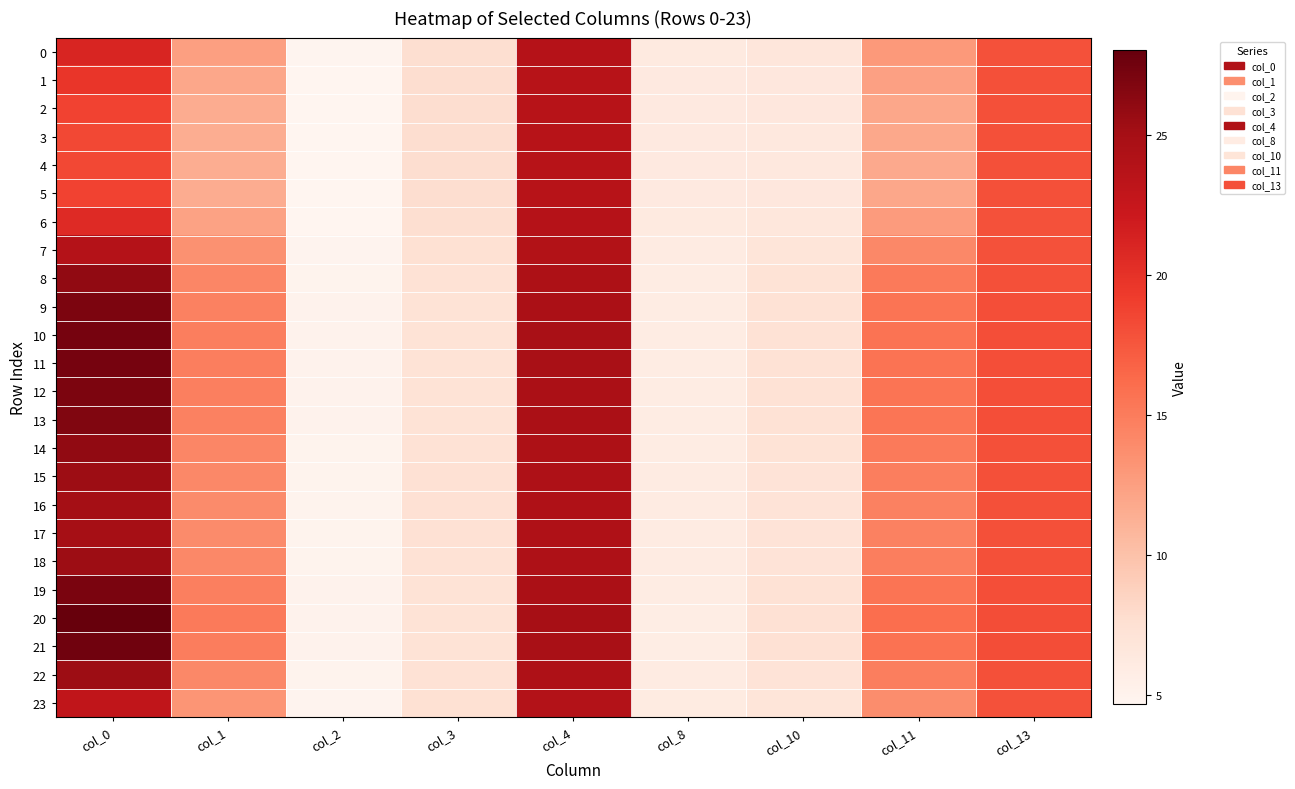

What is the total value across all series at col_8?

144.1